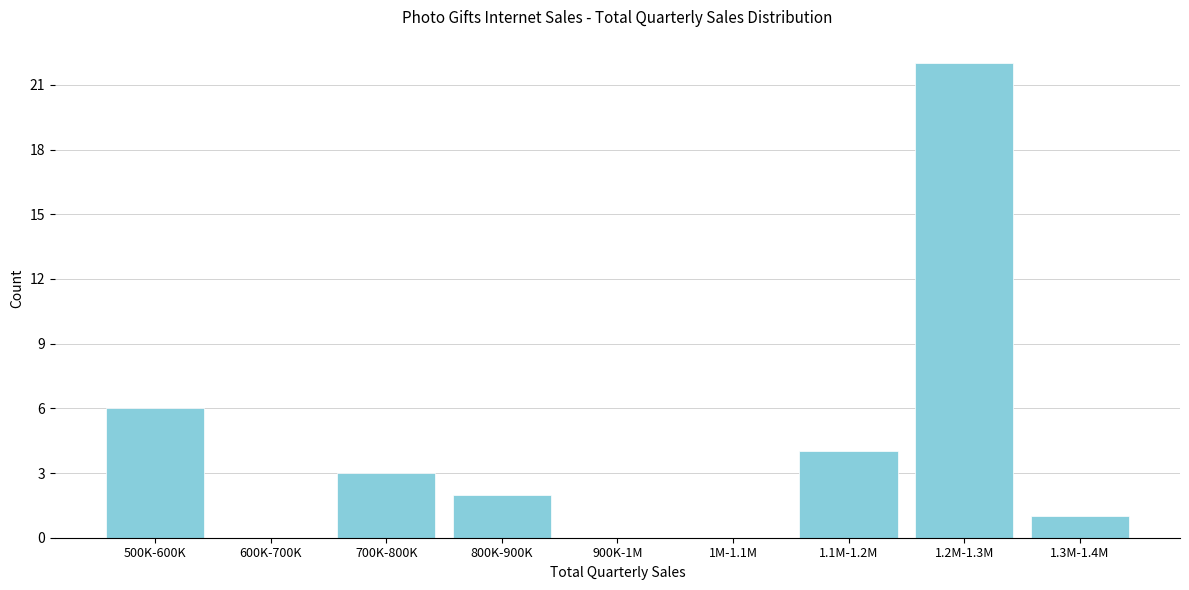

Reading left to right, what are all the values shown in this chart?

500K-600K=6	600K-700K=0	700K-800K=3	800K-900K=2	900K-1M=0	1M-1.1M=0	1.1M-1.2M=4	1.2M-1.3M=22	1.3M-1.4M=1